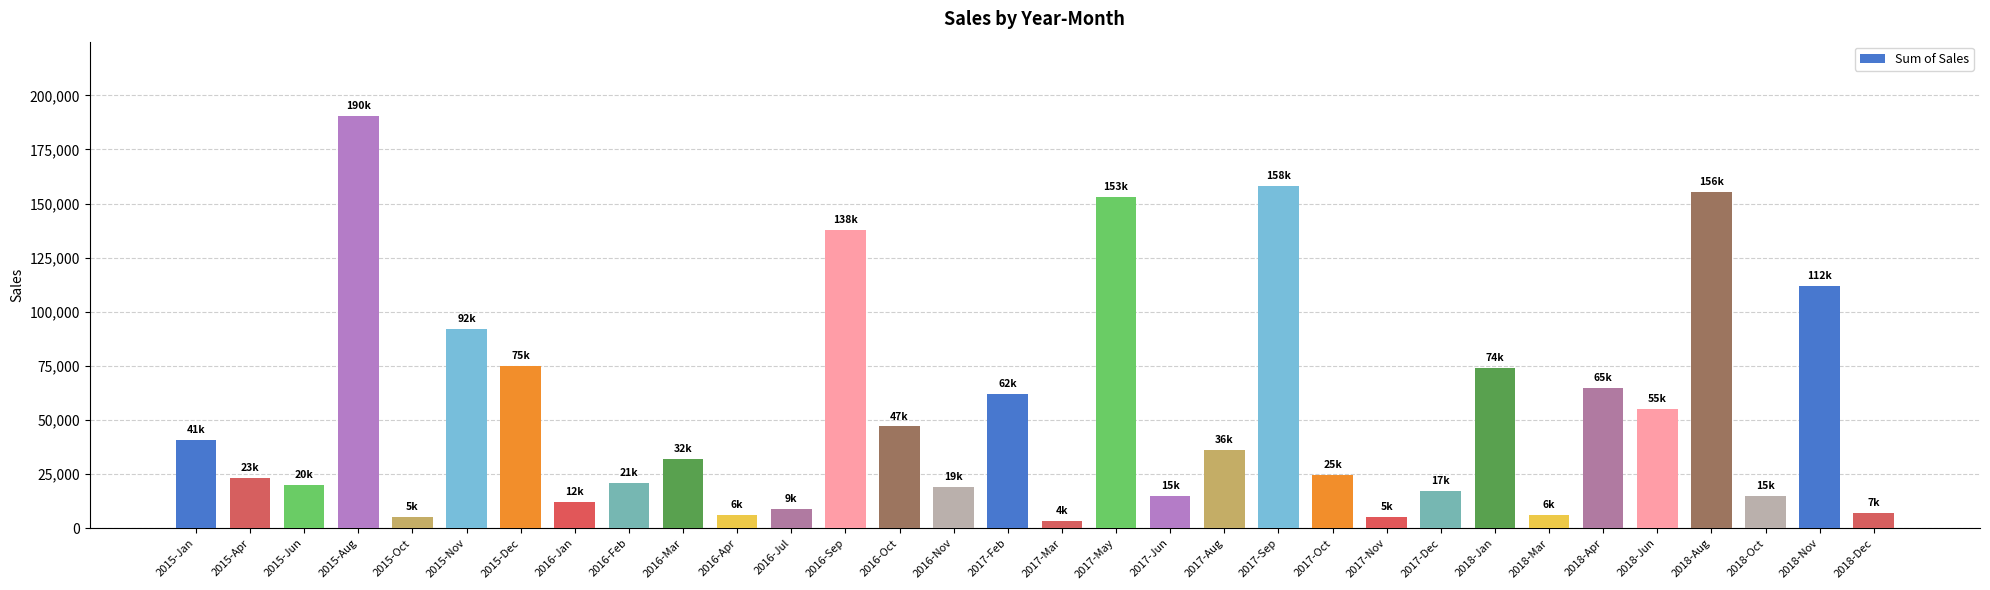

The value at 2017-Sep is 158000. True or false?

True